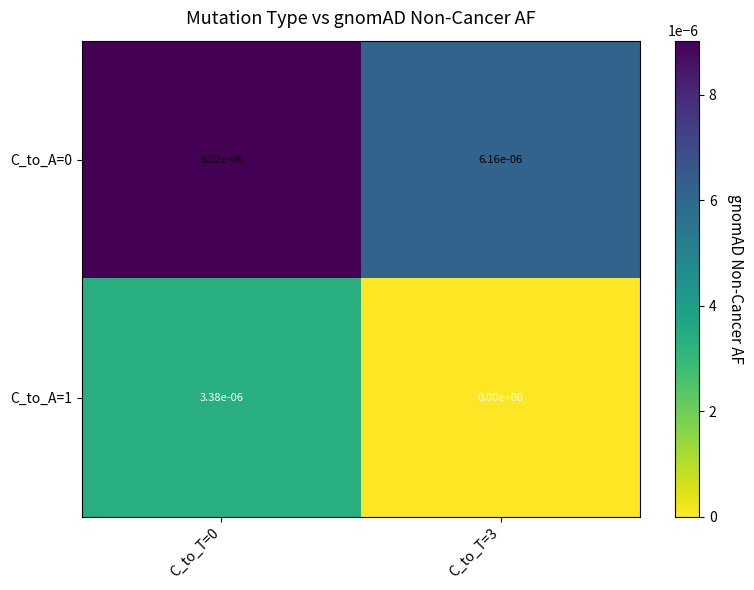

The value of C_to_A=1 at C_to_T=0 is 0.0. True or false?

True